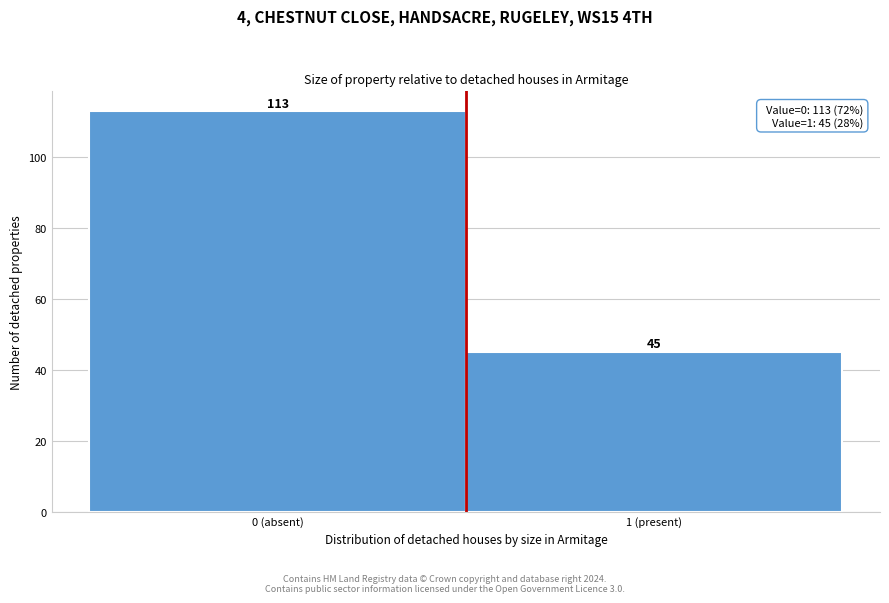

Reading left to right, what are all the values shown in this chart?

0 (absent)=113	1 (present)=45